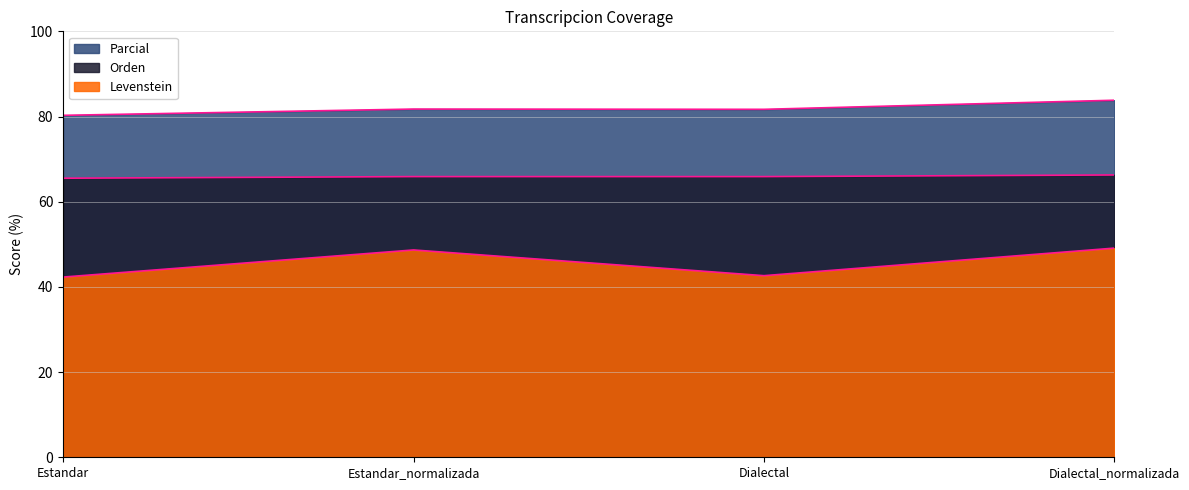

What value does the Levenstein series have at Estandar_normalizada?

48.7